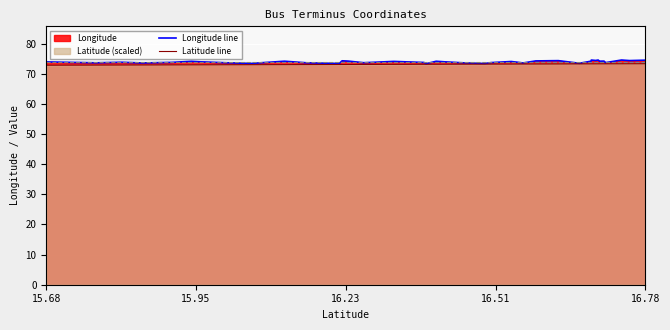

True or false: Longitude line and Latitude line intersect in this chart.

False